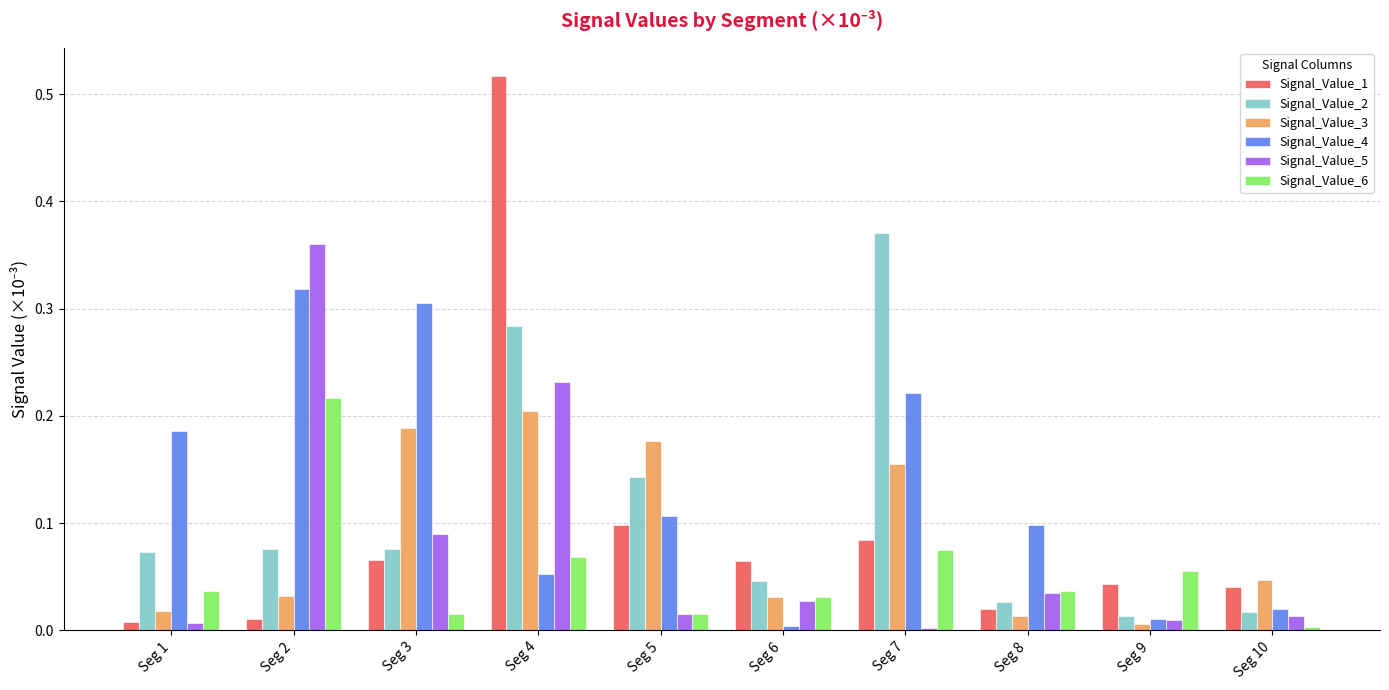

At which category is the sum across all series the highest?

Seg 4